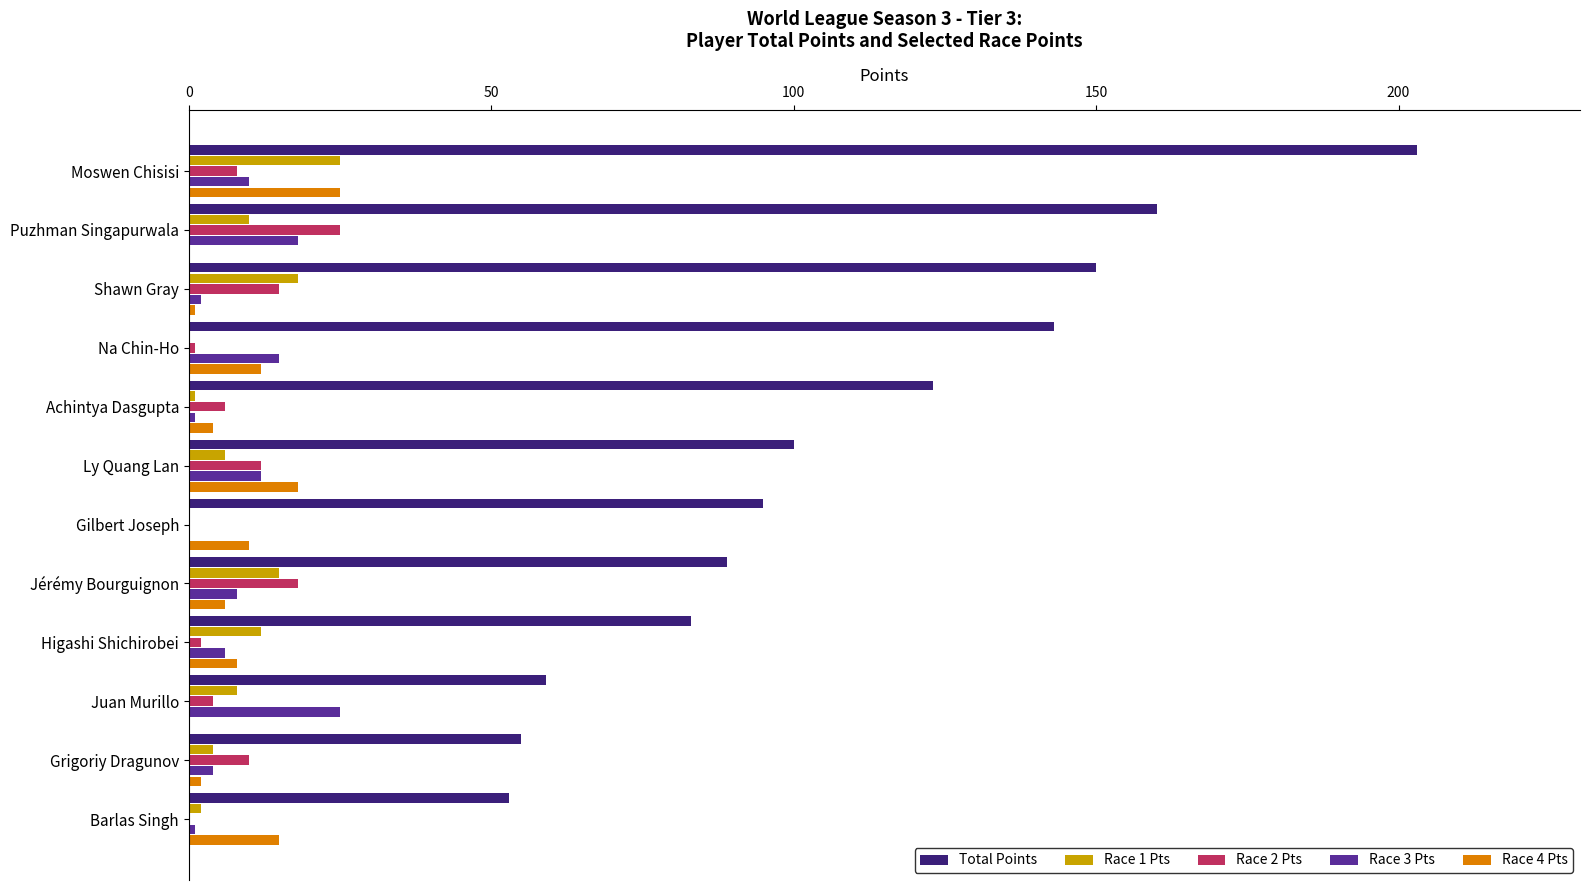

Which series has the largest total across all categories?

Total Points